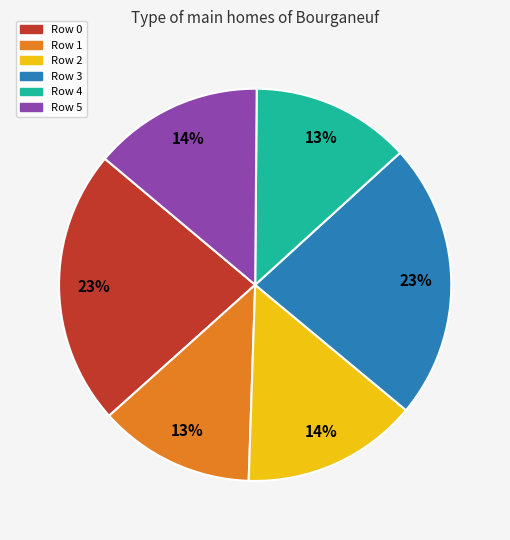

Does Row 0 represent more than half of the total?

No